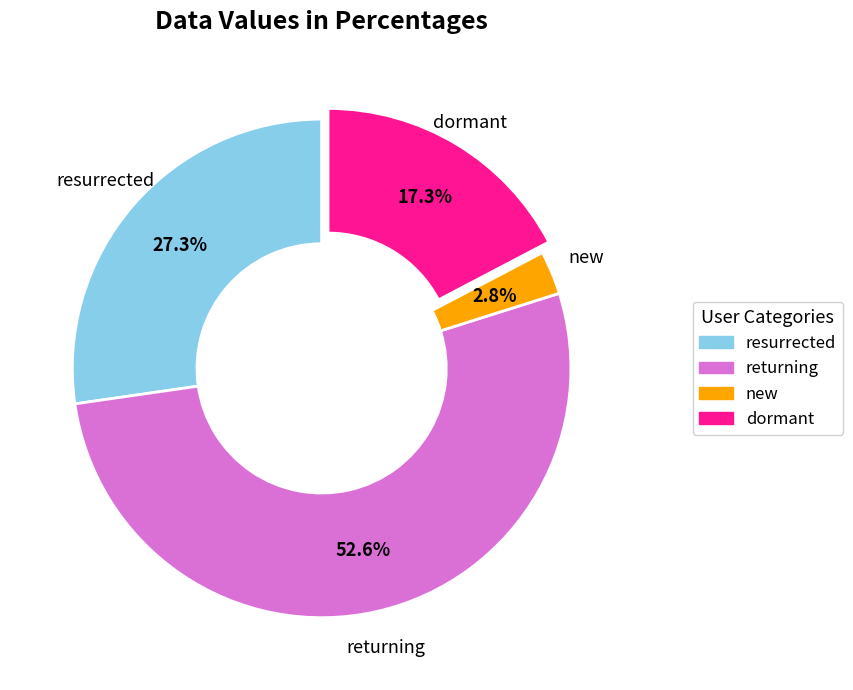

Is there a majority slice in this chart?

Yes